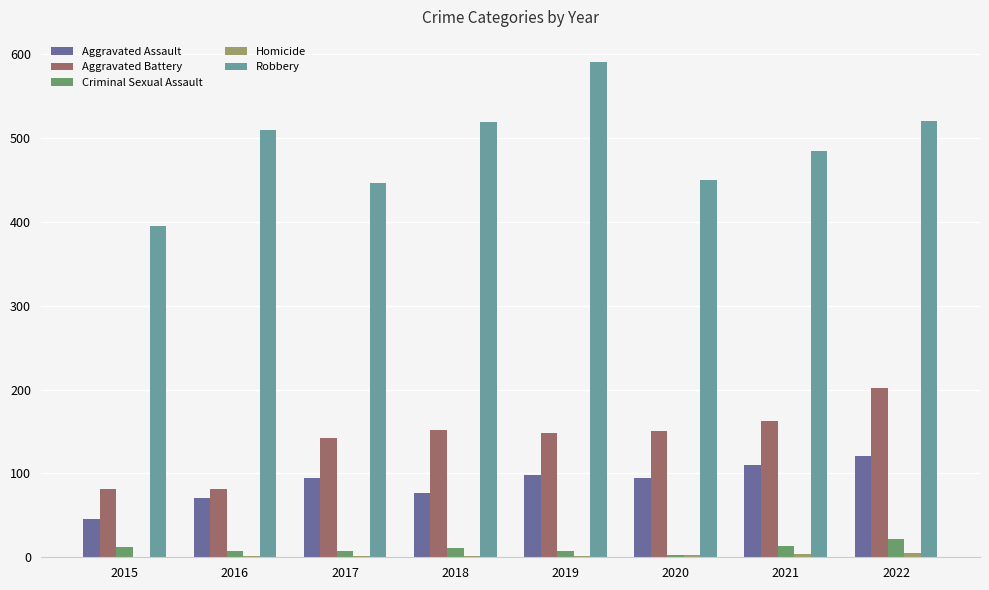

Which series changed the most between 2019 and 2021?

Robbery